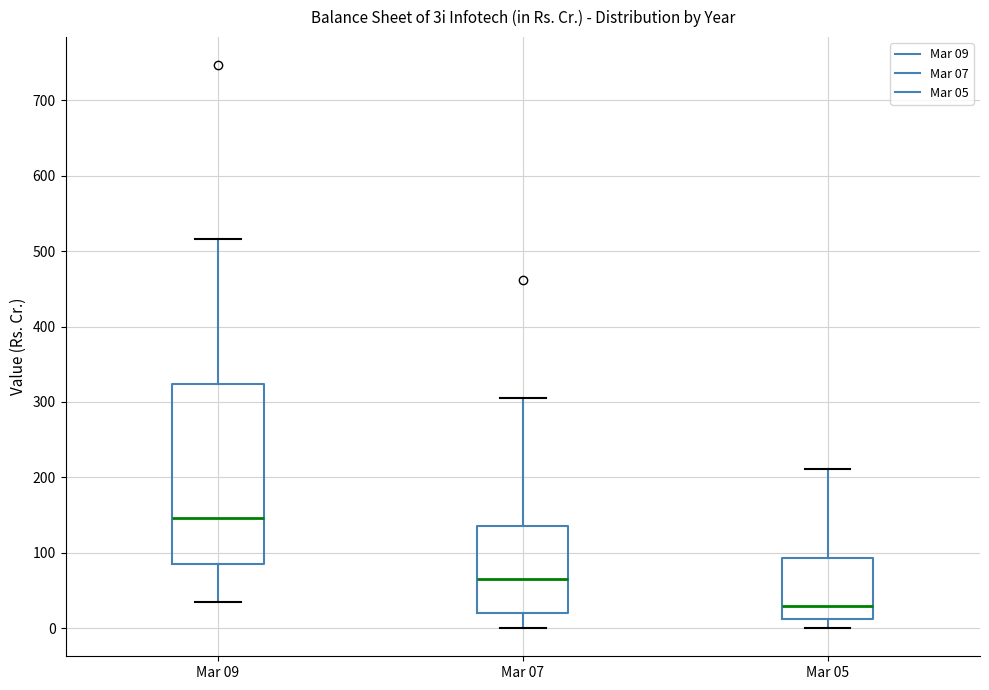

Comparing the boxes themselves (not the whiskers), which one is the tallest?

Mar 09